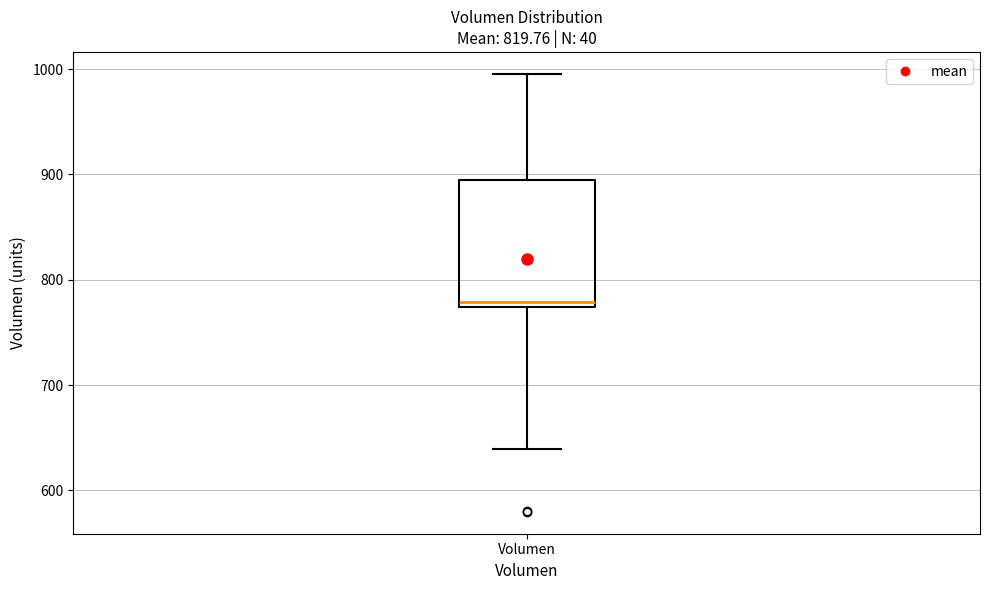

Where is the lower edge of the box for Volumen on the y-axis? The values are not printed on the chart, so give them approximately, as read against the axis.

770